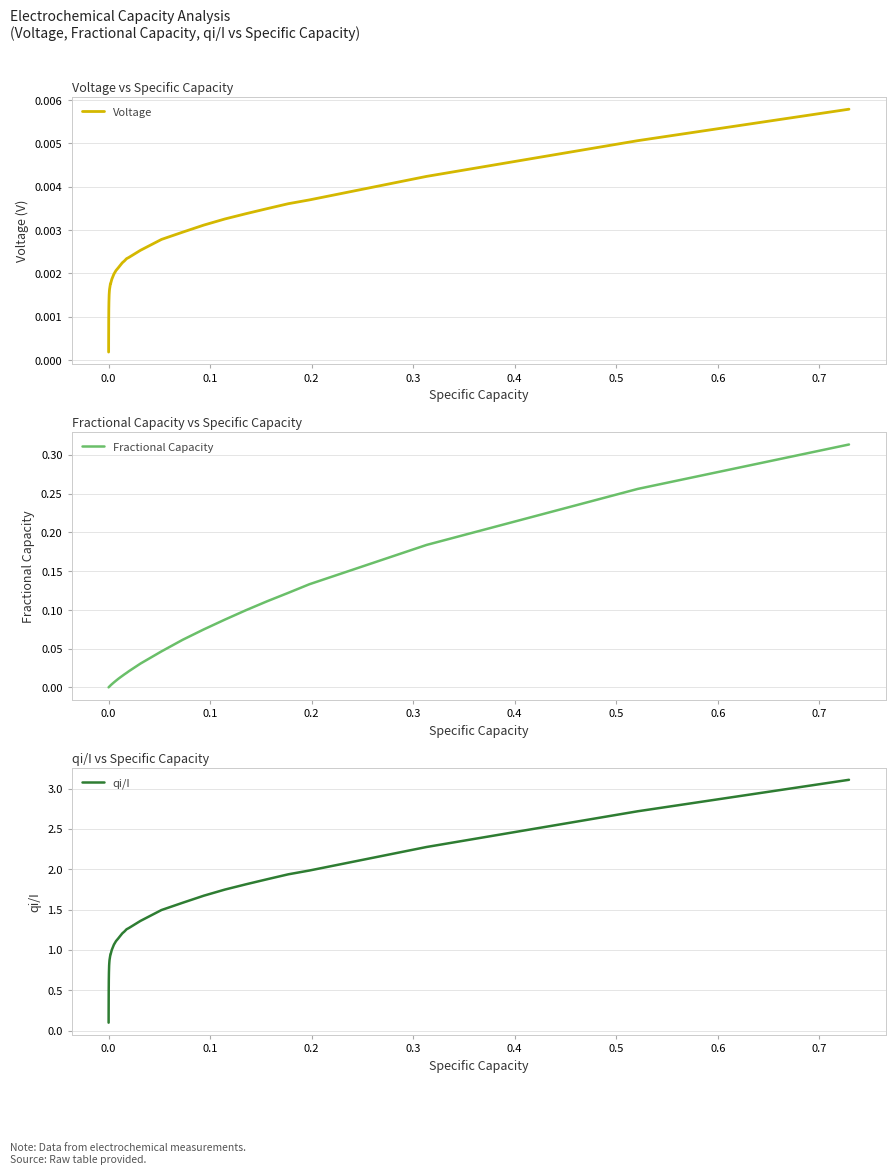

True or false: qi/I has more than 0 interior local peaks.

False